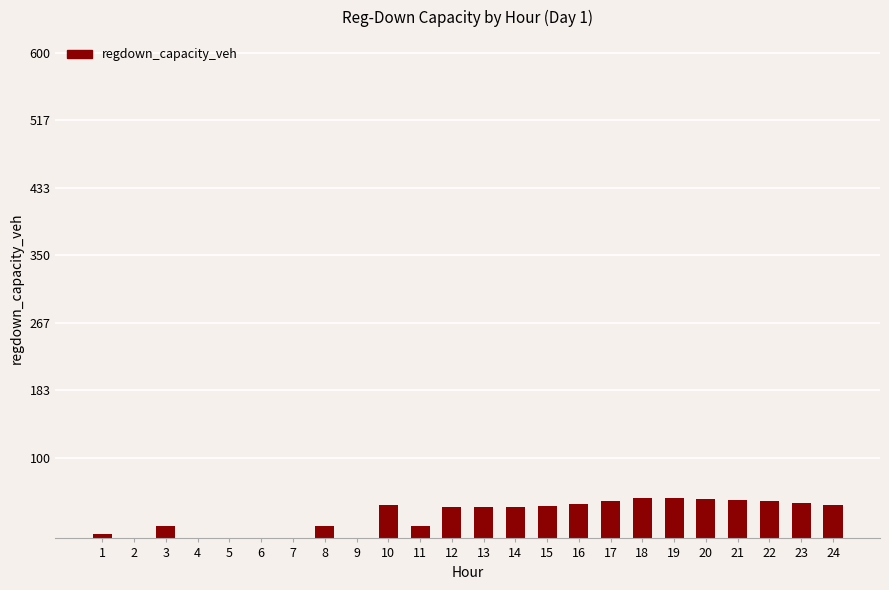

What is the sum of all values?

665.3